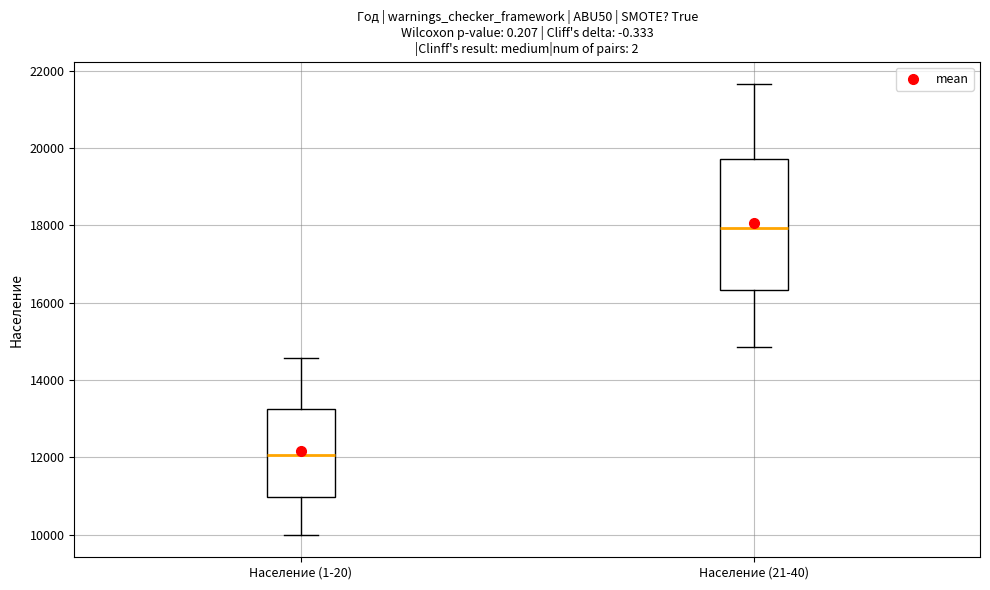

Which box is the tallest, from its lower edge to its upper edge?

Население (21-40)